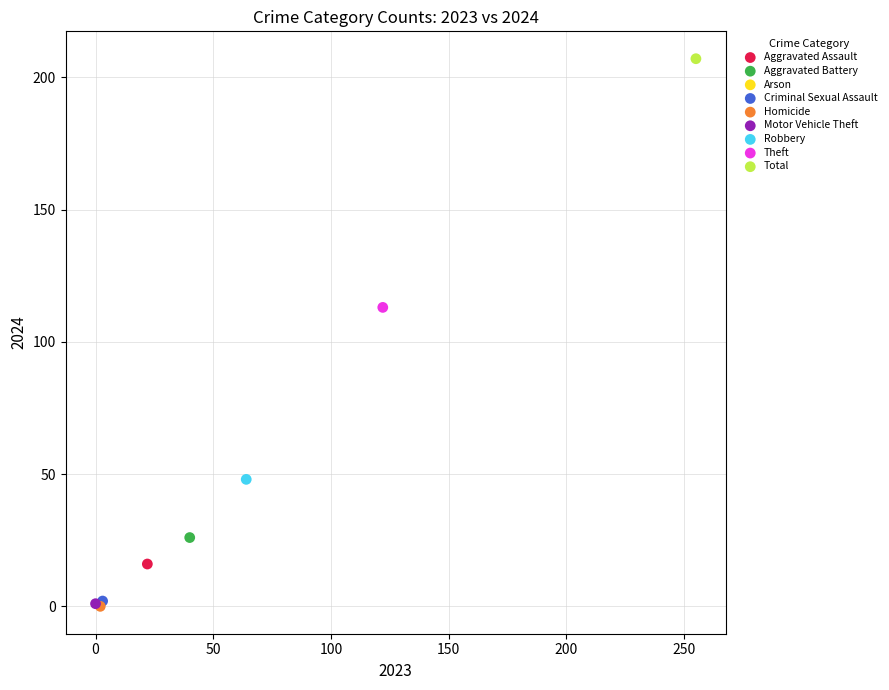

What are all the series names shown in the legend?

Aggravated Assault, Aggravated Battery, Arson, Criminal Sexual Assault, Homicide, Motor Vehicle Theft, Robbery, Theft, Total